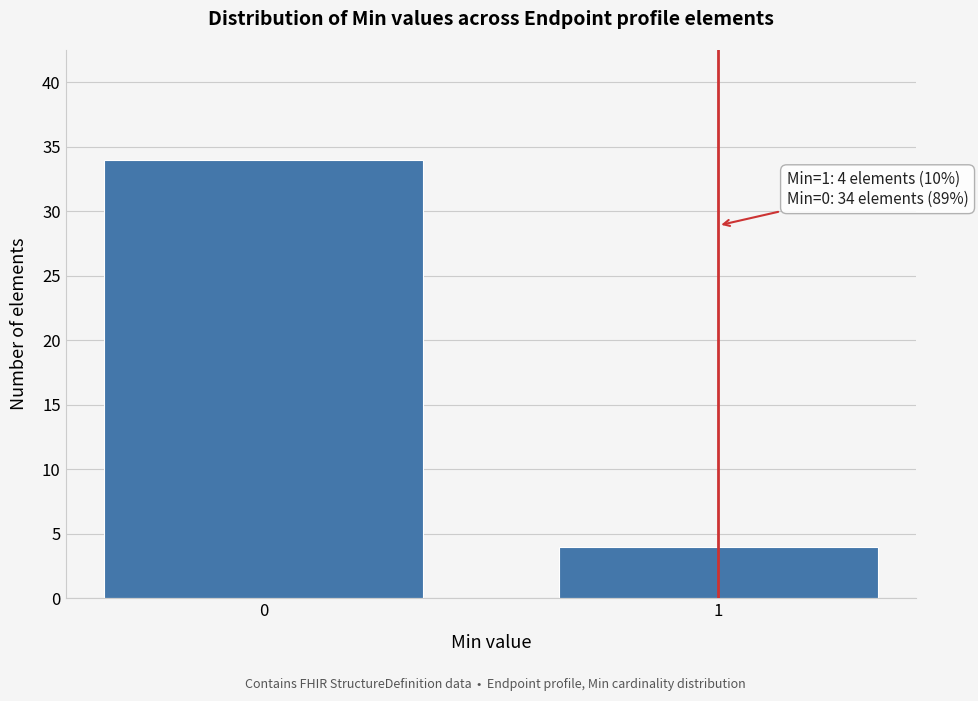

Reading right to left, list all the values displayed in this chart.

1=4	0=34